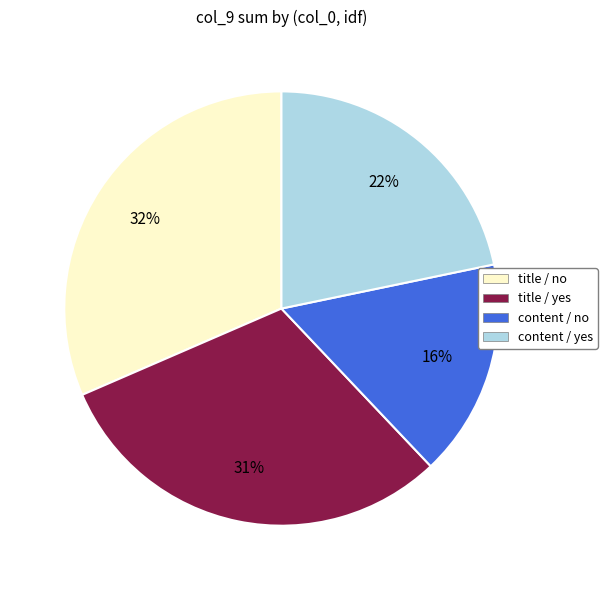

Do title / yes and content / no together represent more than half of the pie?

No